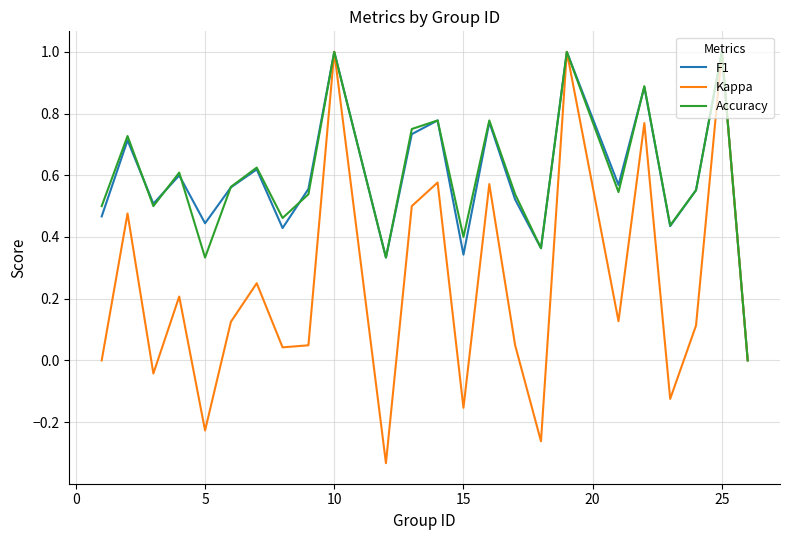

Which series has the widest spread of values?

Kappa